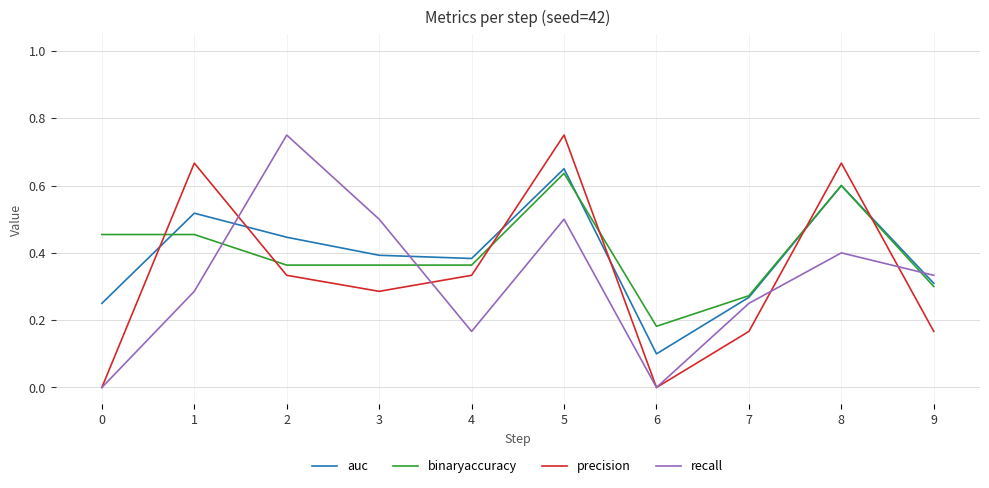

Is it true that binaryaccuracy equals 0.4 at 2?

True